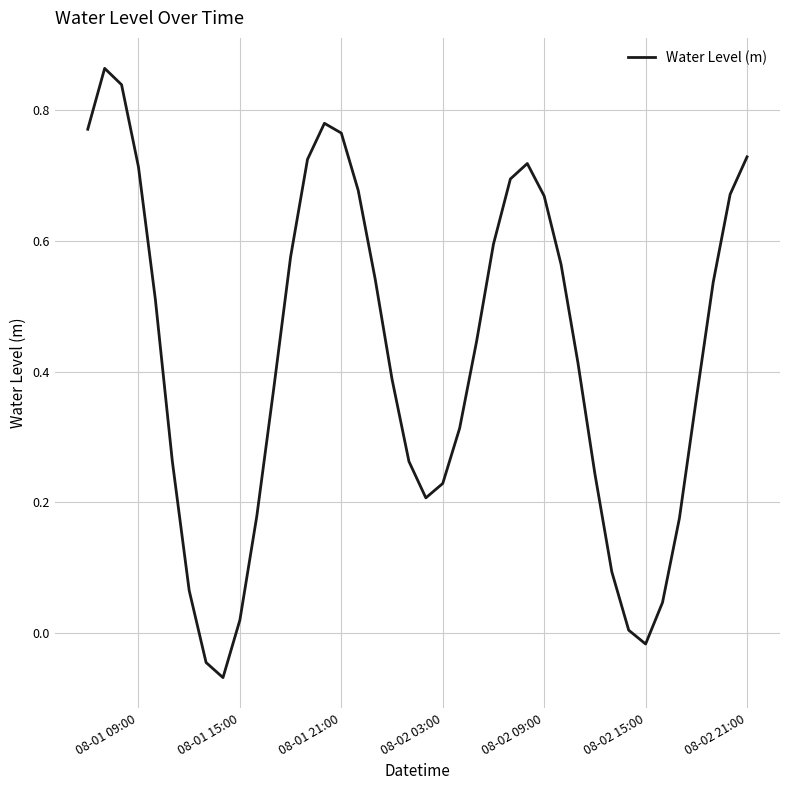

How many lines are shown in the chart?

1